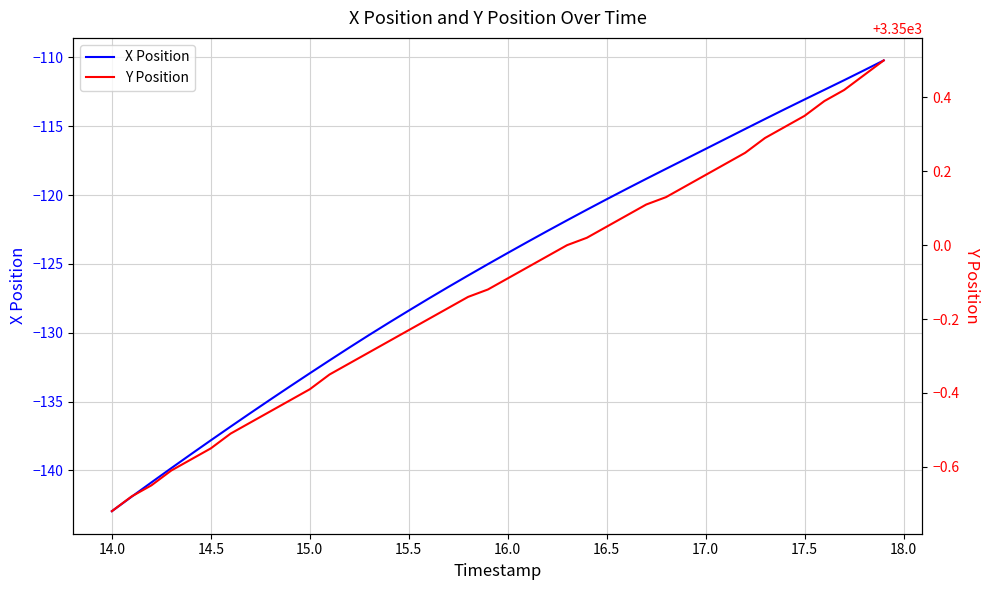

The X Position series shows -113.0 at 17.5. True or false?

True